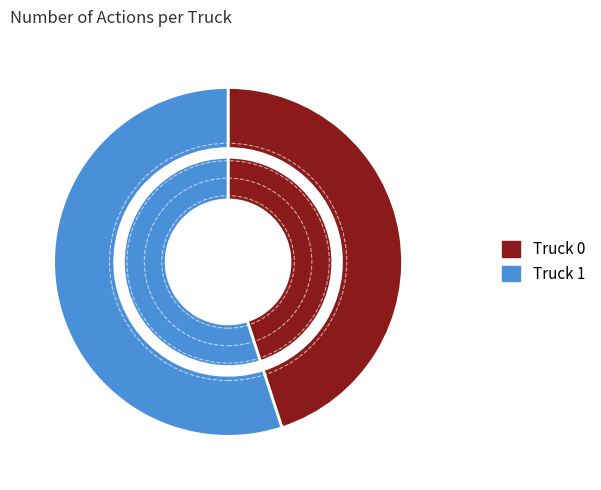

To the nearest percent, what is the combined percentage of Truck 0 and Truck 1?

100%